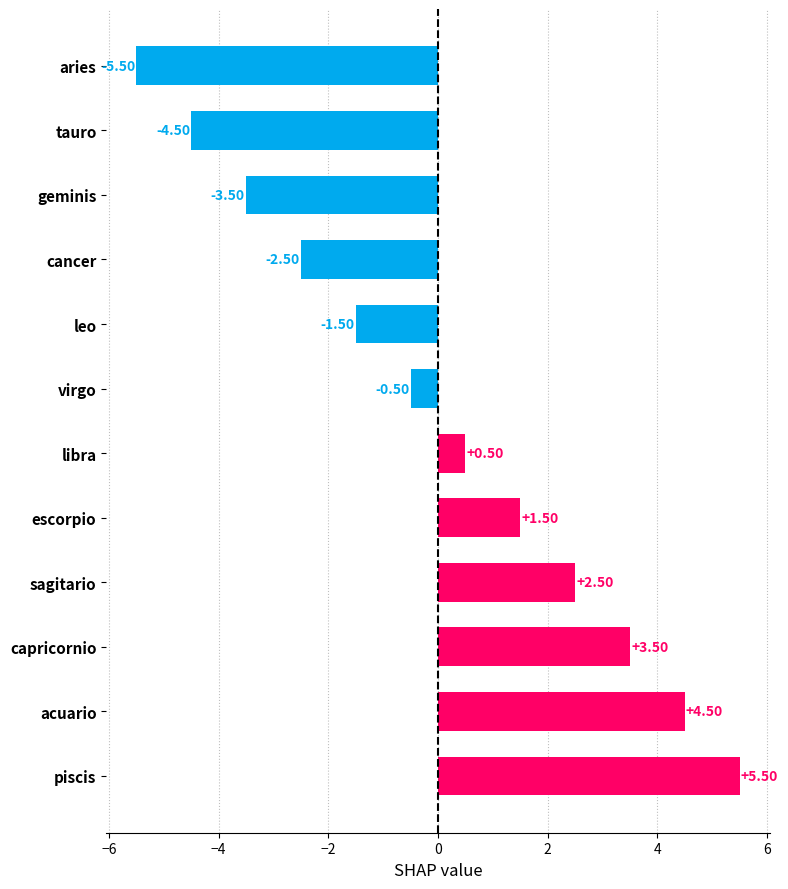

What is the label of the 11th bar from the top?

acuario